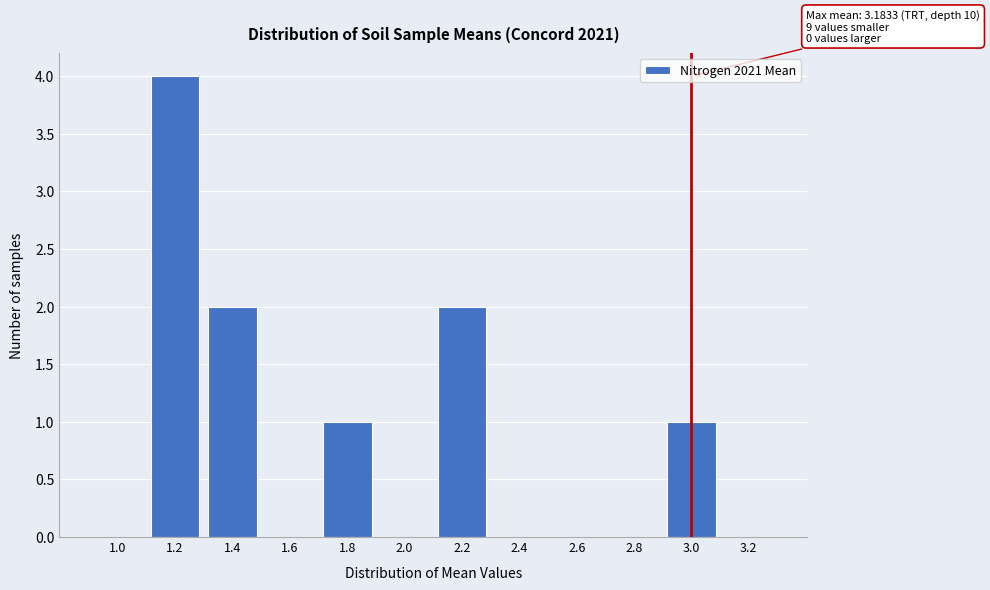

Reading right to left, list all the values displayed in this chart.

3.2=0	3.0=1	2.8=0	2.6=0	2.4=0	2.2=2	2.0=0	1.8=1	1.6=0	1.4=2	1.2=4	1.0=0